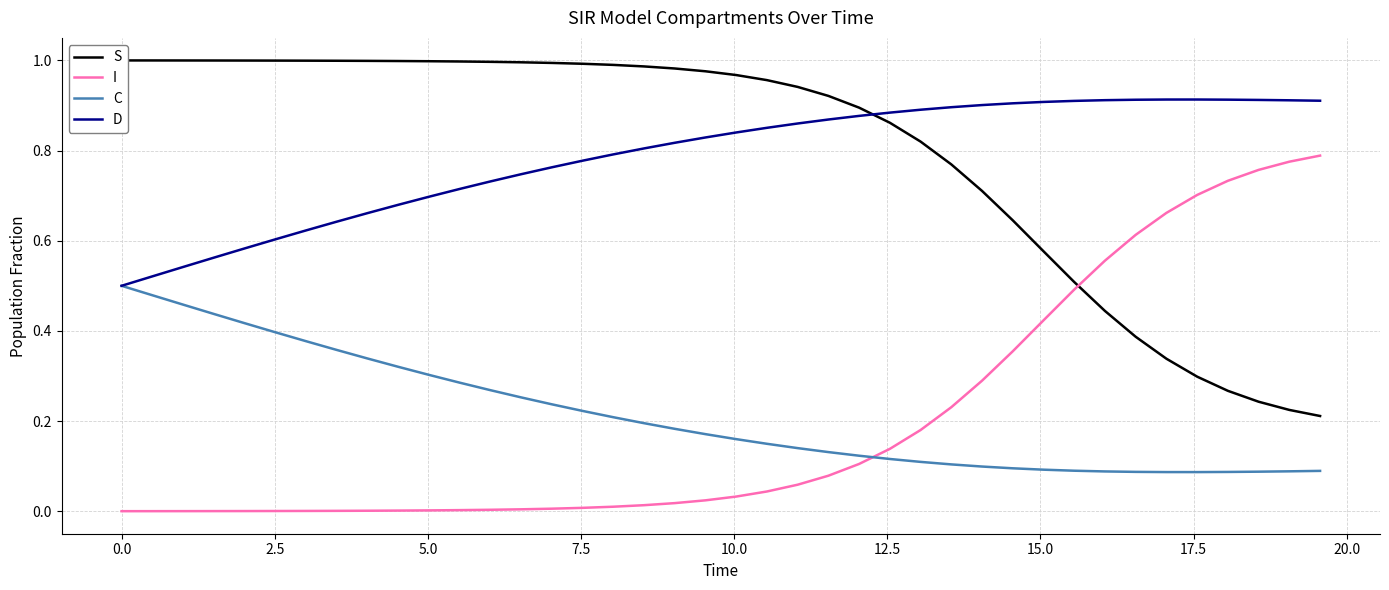

Which series ends up on top after the final intersection of I and C?

I